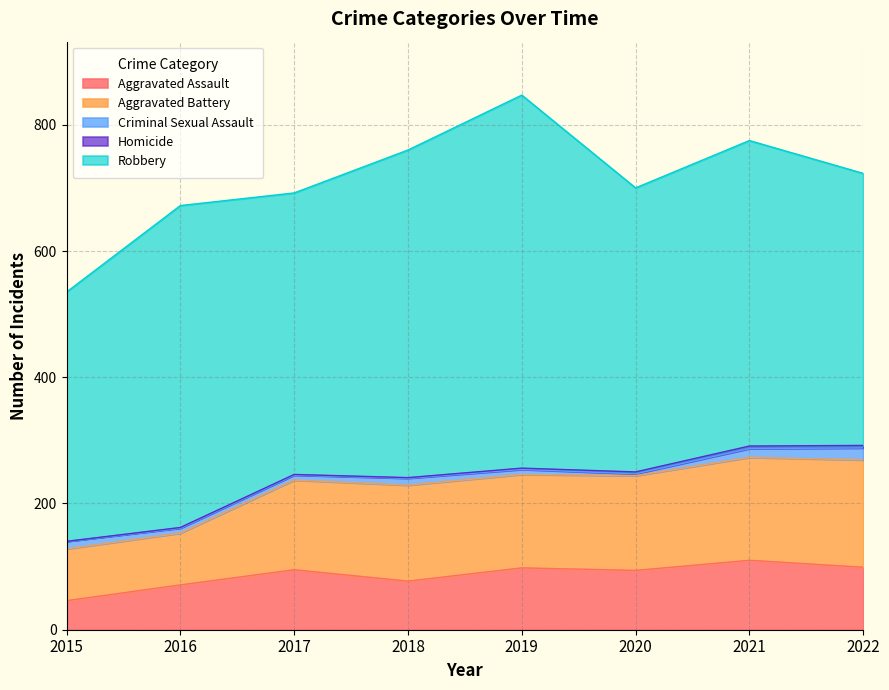

What is the sum of all Aggravated Battery values?

1089